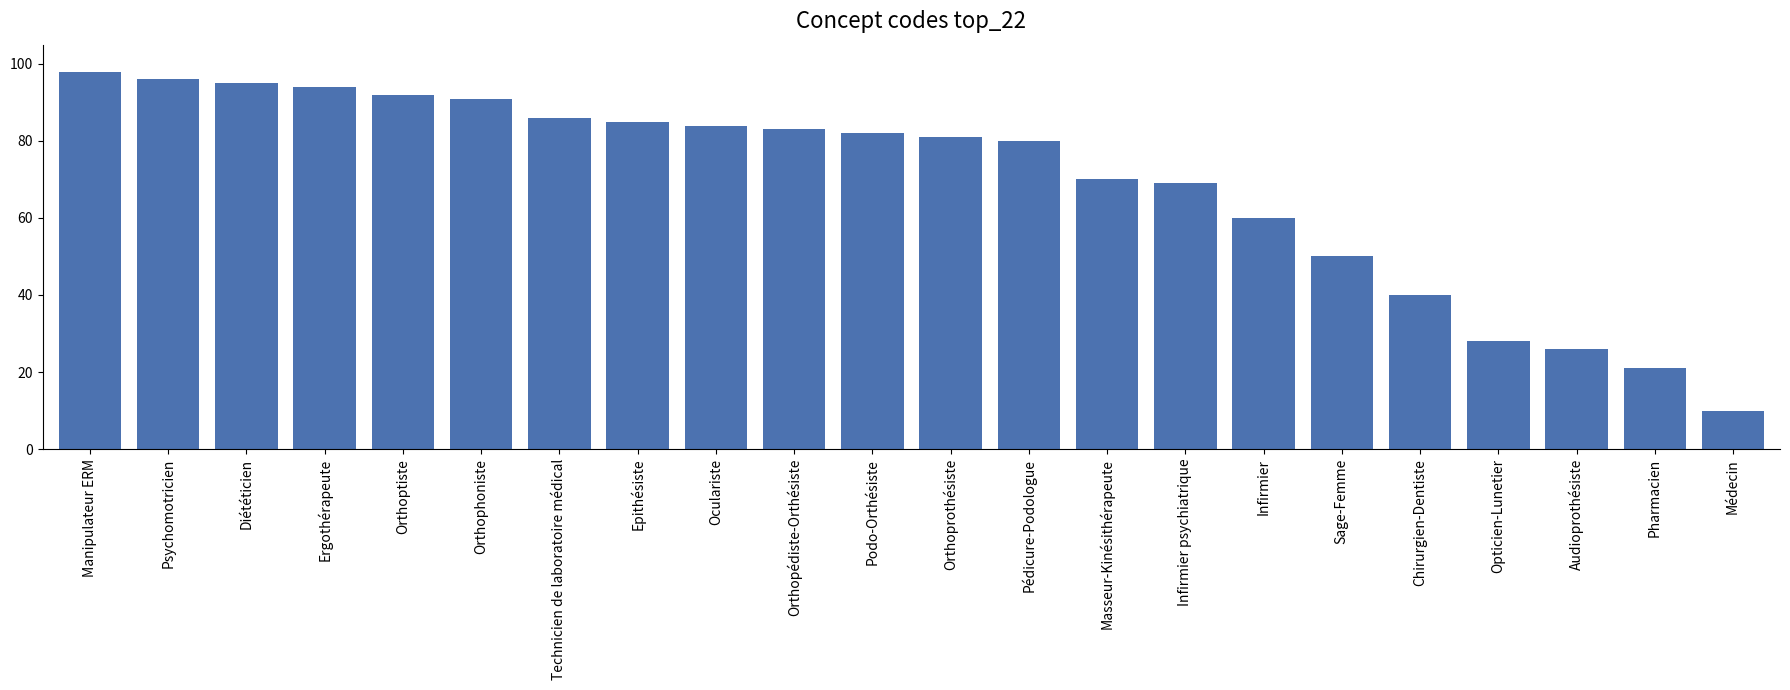

Reading left to right, list all the values displayed in this chart.

98	96	95	94	92	91	86	85	84	83	82	81	80	70	69	60	50	40	28	26	21	10